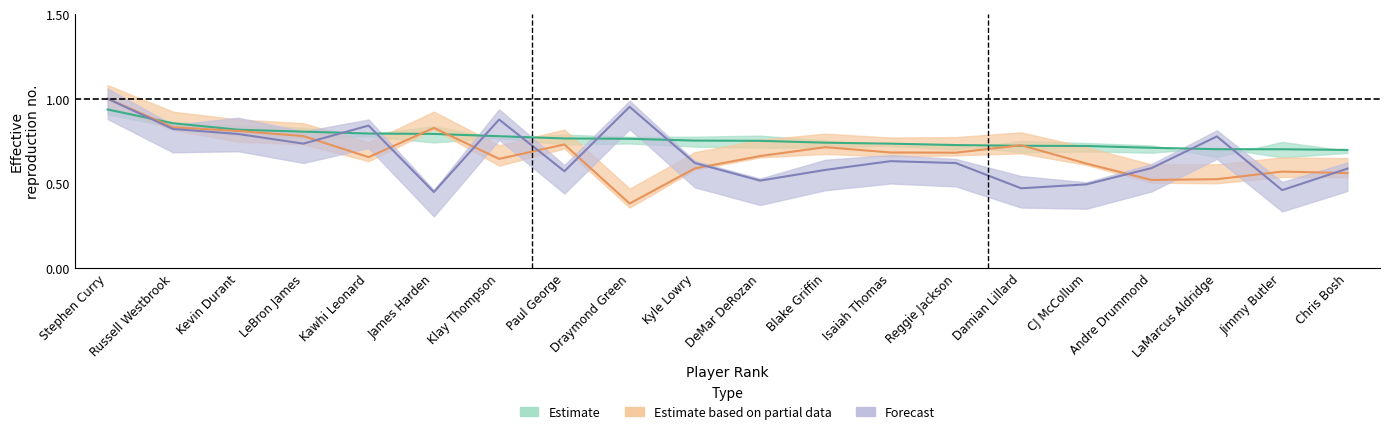

Reading left to right, extract all data points from this chart.

S_PPM: 1.0	0.8	0.8	0.8	0.7	0.8	0.6	0.7	0.4	0.6	0.7	0.7	0.7	0.7	0.7	0.6	0.5	0.5	0.6	0.6
S_NETRTG: 1.0	0.8	0.8	0.7	0.8	0.4	0.9	0.6	1.0	0.6	0.5	0.6	0.6	0.6	0.5	0.5	0.6	0.8	0.5	0.6
SIM: 0.9	0.9	0.8	0.8	0.8	0.8	0.8	0.8	0.8	0.8	0.8	0.7	0.7	0.7	0.7	0.7	0.7	0.7	0.7	0.7